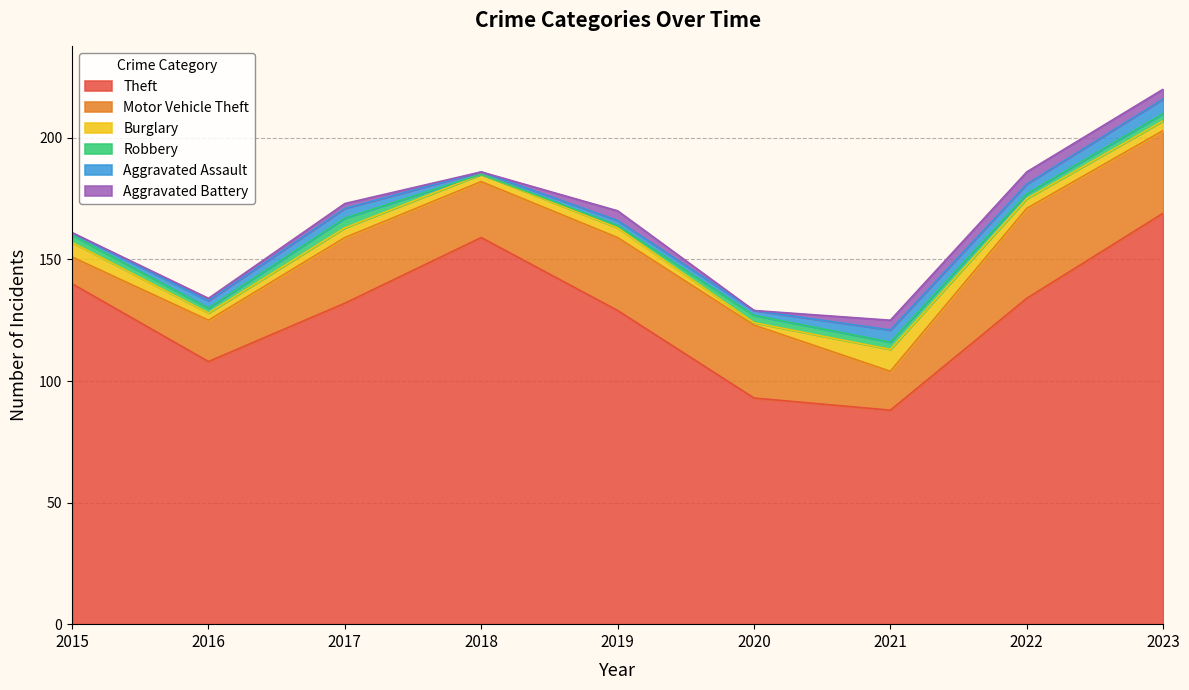

Read the Aggravated Assault value at 2022.

4